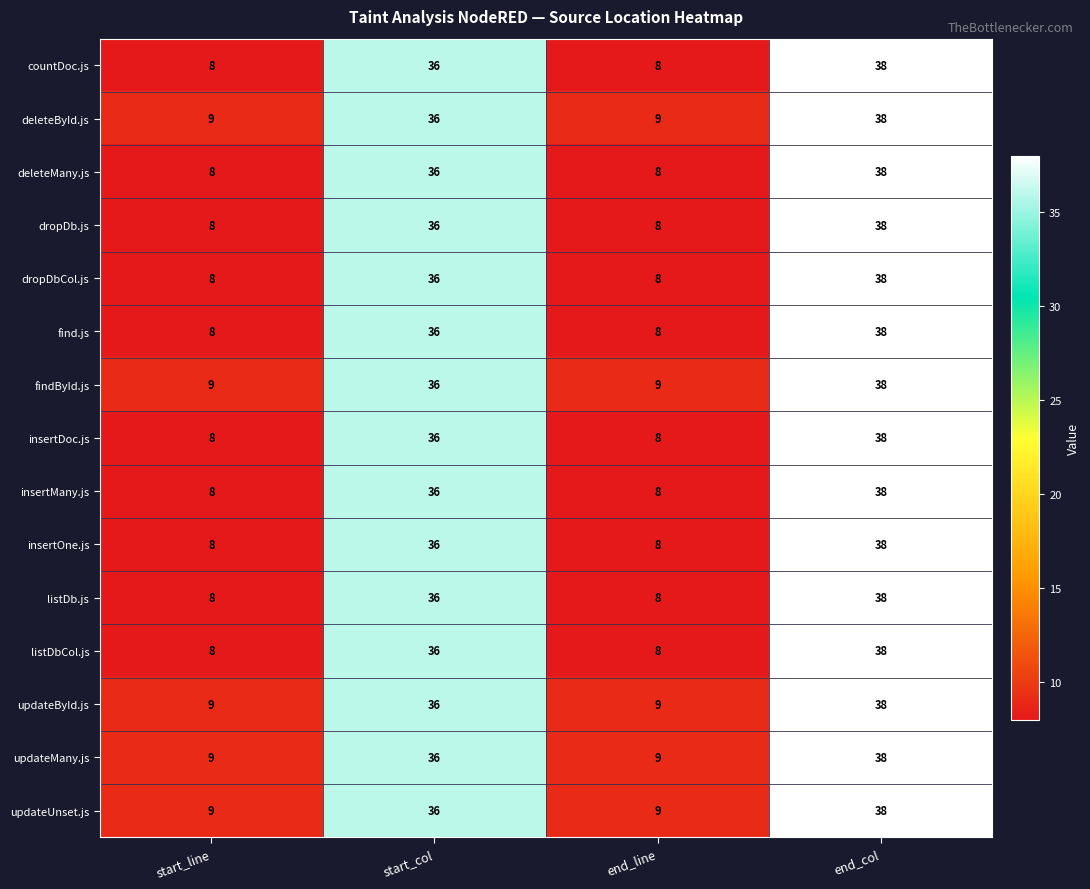

At which category is the sum across all series the highest?

end_col